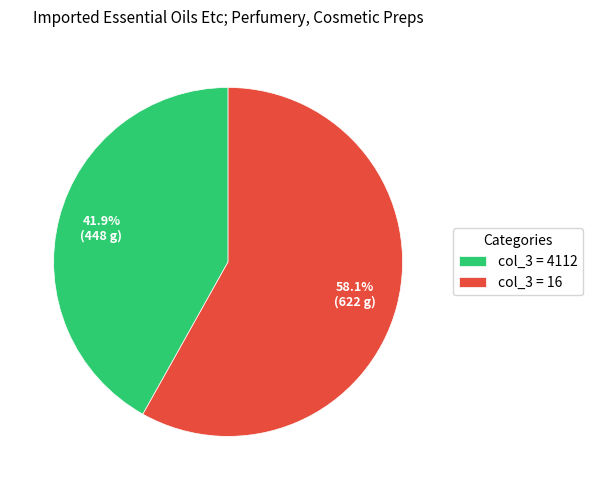

Between col_3 = 16 and col_3 = 4112, which is larger?

col_3 = 16